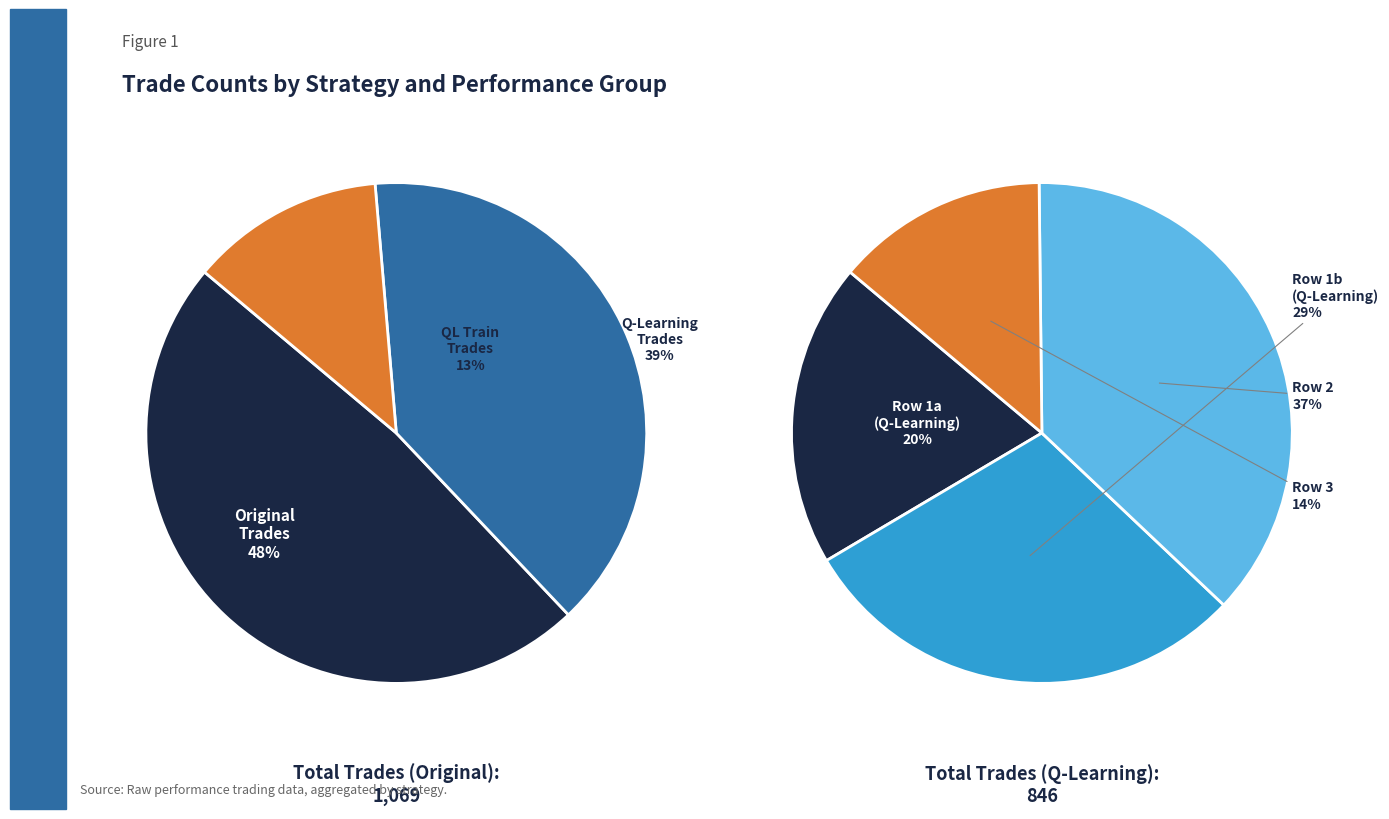

What portion of the pie excludes 2?

87.5%